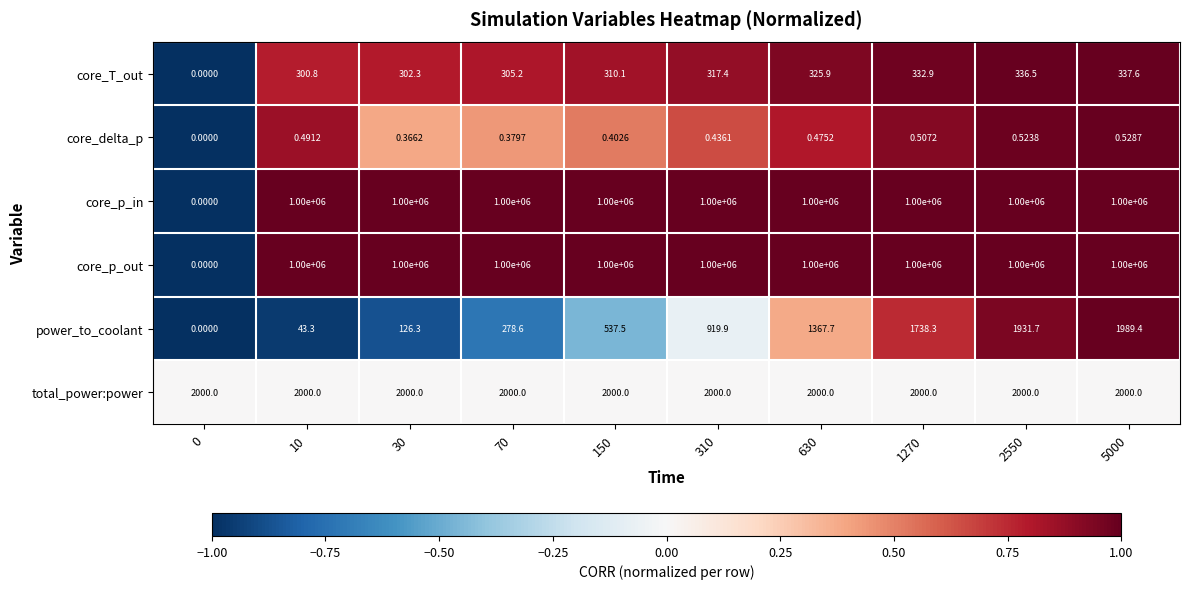

Is the value of core_p_out at 2550 greater than the value of total_power:power at 5000?

Yes